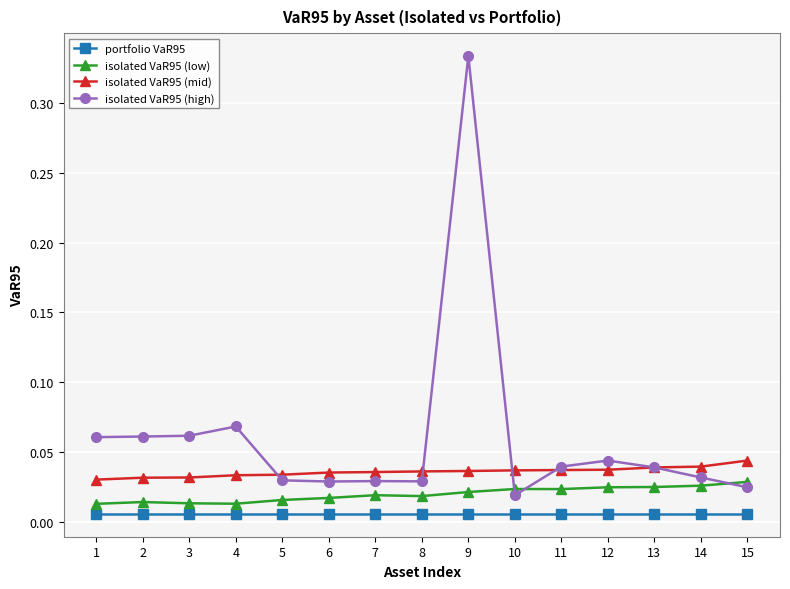

What are all the series names shown in the legend?

portfolio VaR95, isolated VaR95 (low), isolated VaR95 (mid), isolated VaR95 (high)